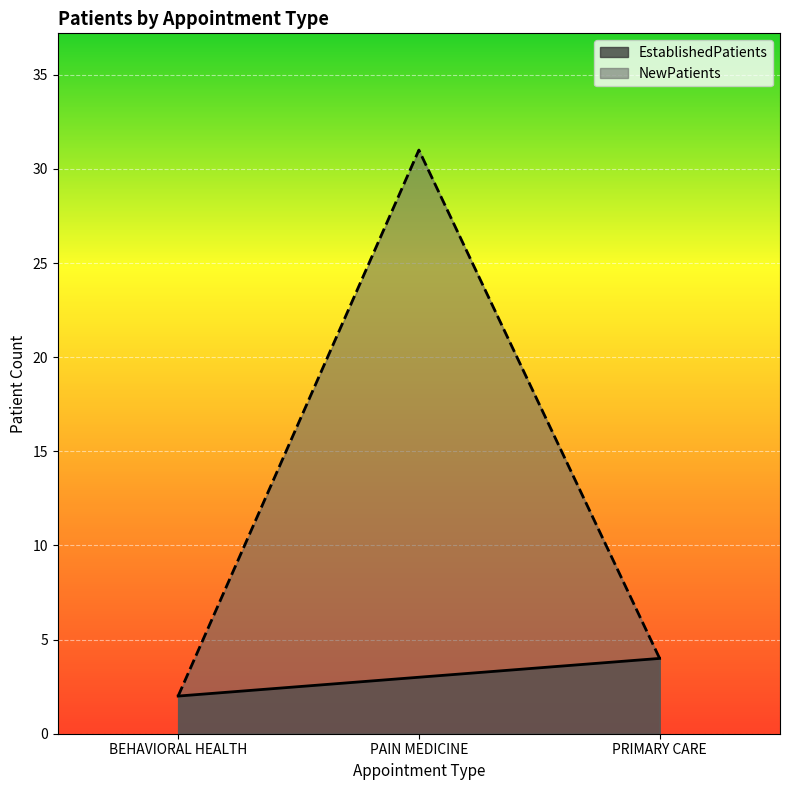

What is the value of the NewPatients point at the 3rd from the left?

4